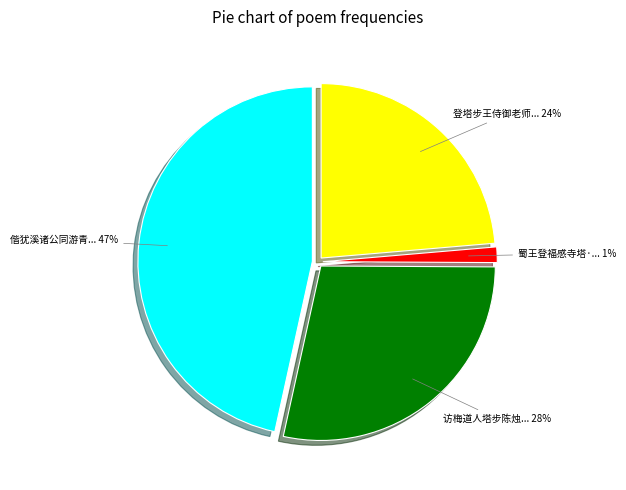

Is there any slice that represents more than half of the pie?

No